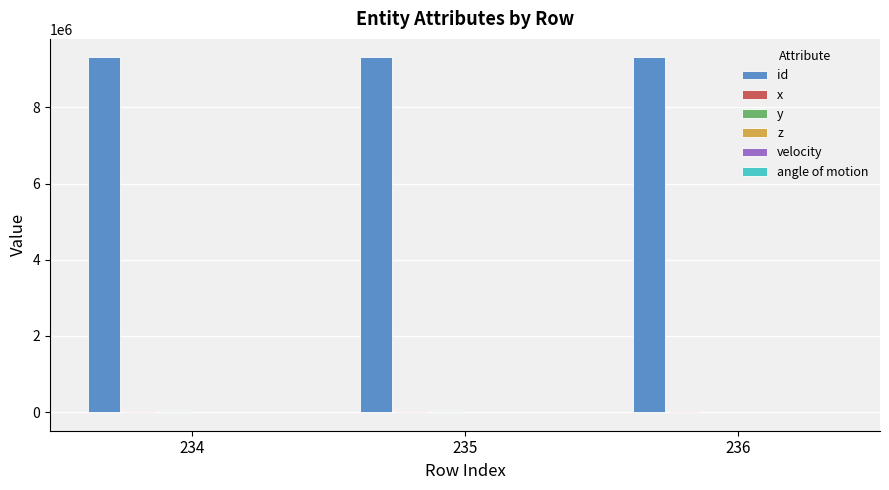

Which series has the largest total across all categories?

id